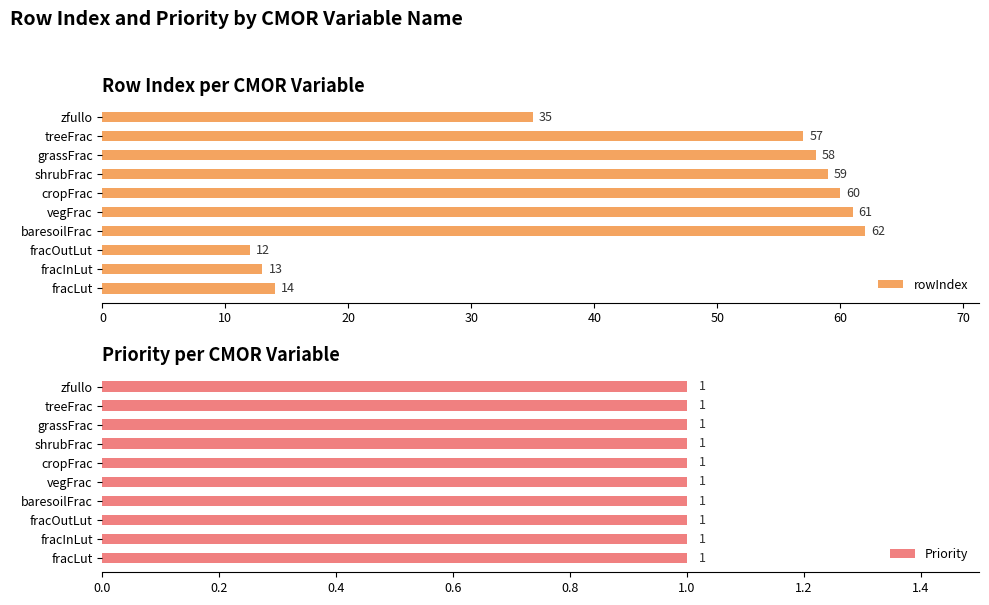

List the labels in order of rowIndex value, smallest first.

fracOutLut, fracInLut, fracLut, zfullo, treeFrac, grassFrac, shrubFrac, cropFrac, vegFrac, baresoilFrac